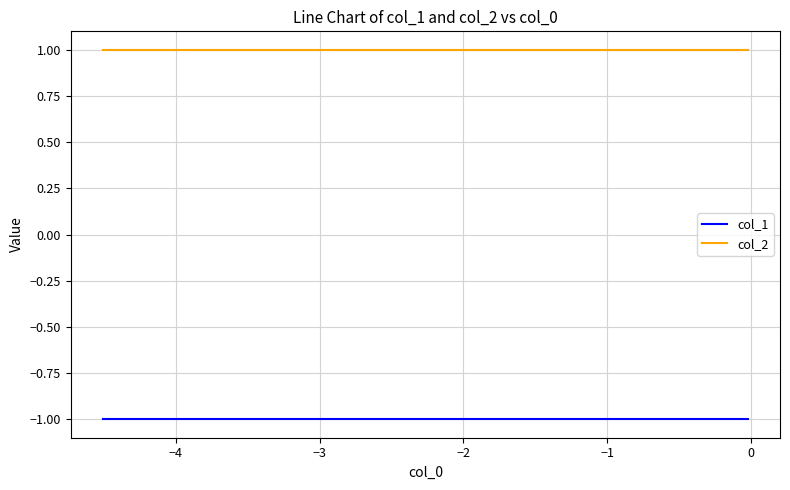

At how many categories does at least one series exceed 0?

10